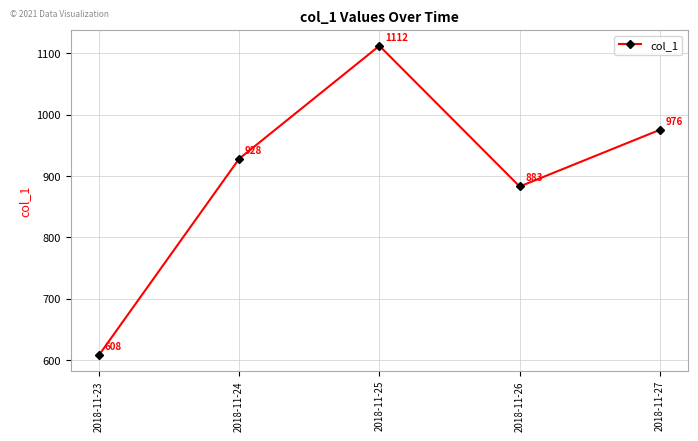

Rank the categories by value from highest to lowest.

2018-11-25, 2018-11-27, 2018-11-24, 2018-11-26, 2018-11-23